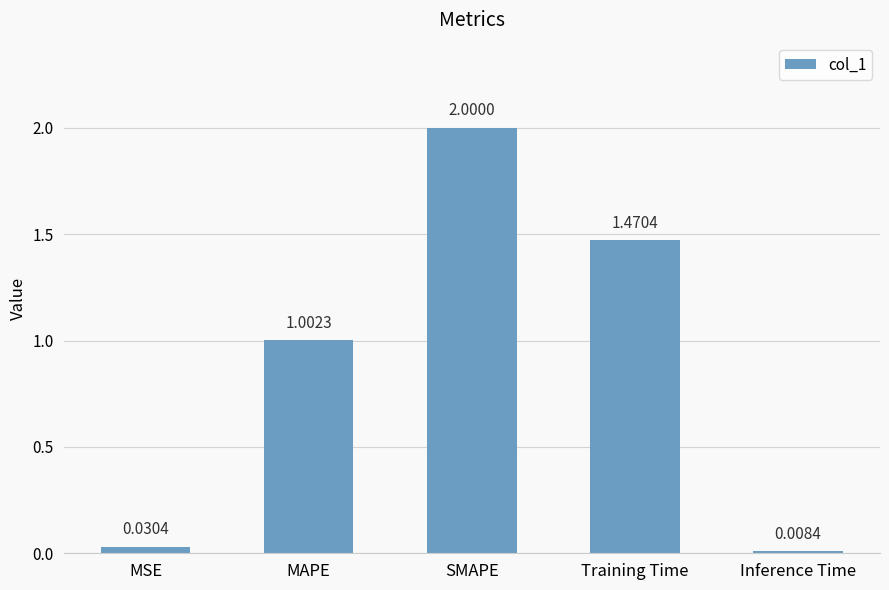

How many bars are there in total?

5